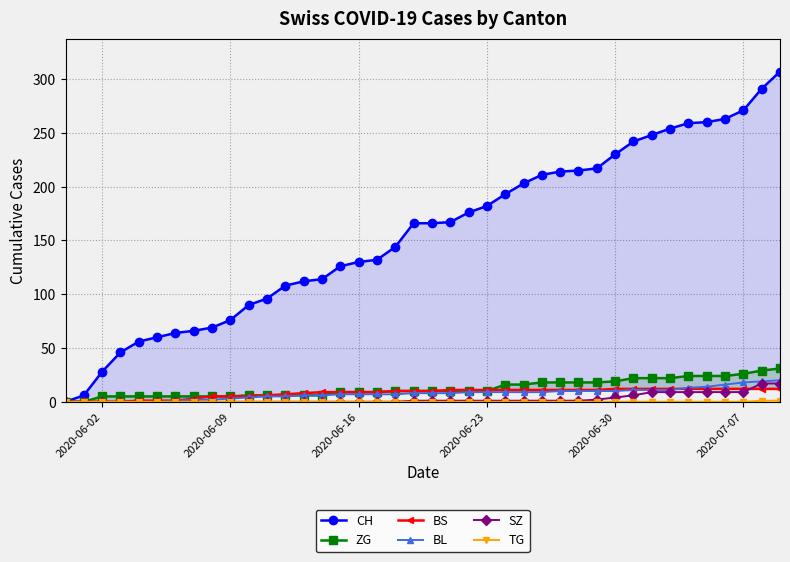

The BL series shows 18 at 2020-07-07. True or false?

True